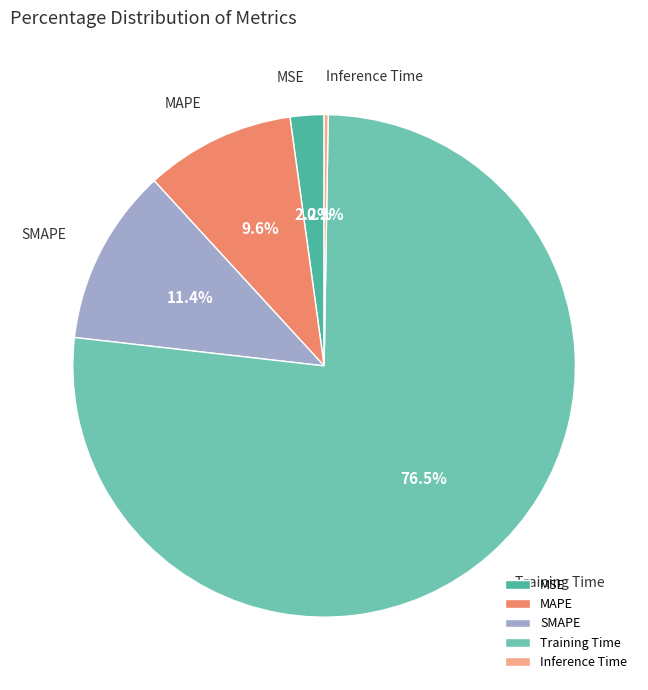

What percentage do Training Time and SMAPE together represent?

87.9%